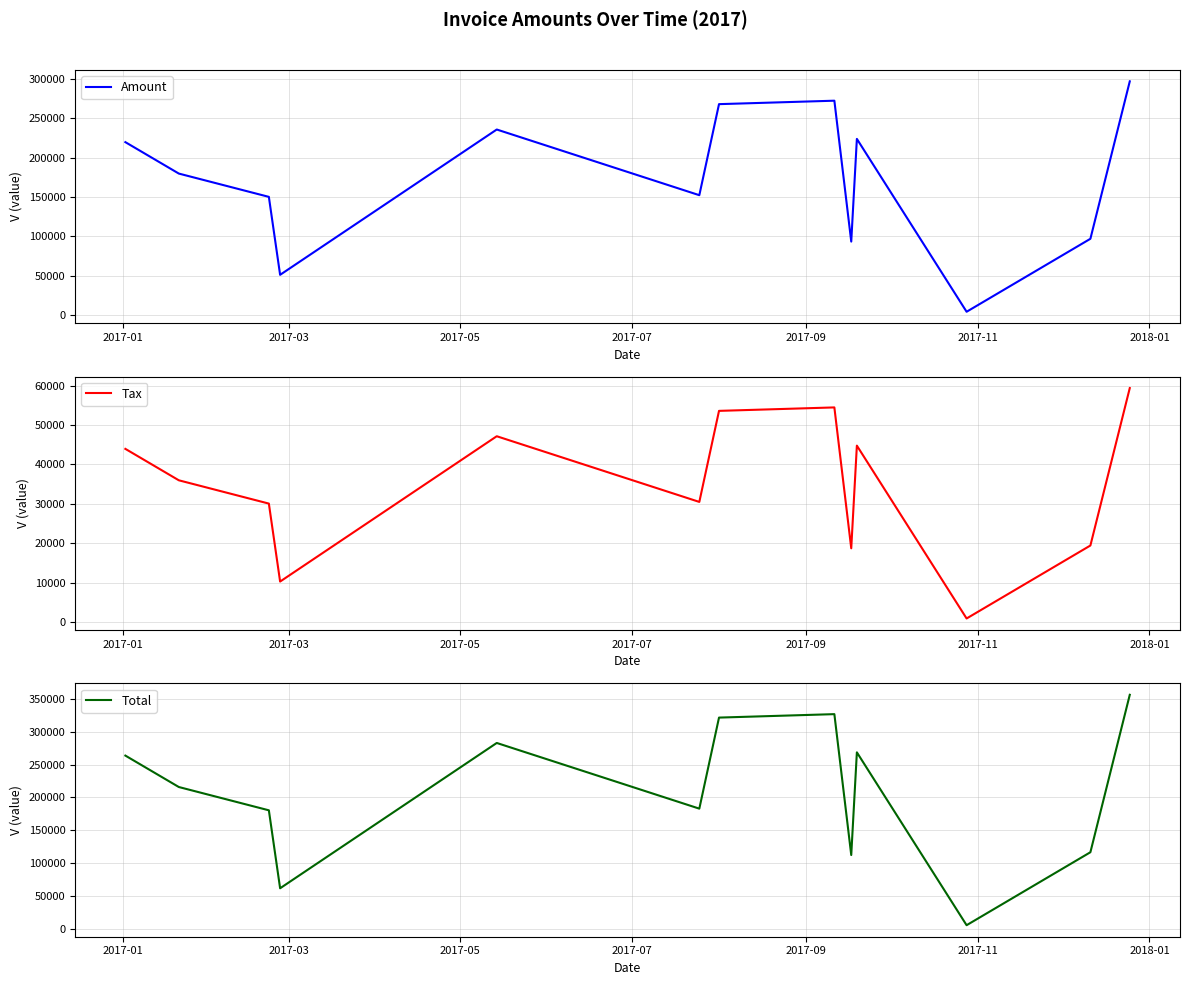

Is this an area chart (filled region under the line)?

No